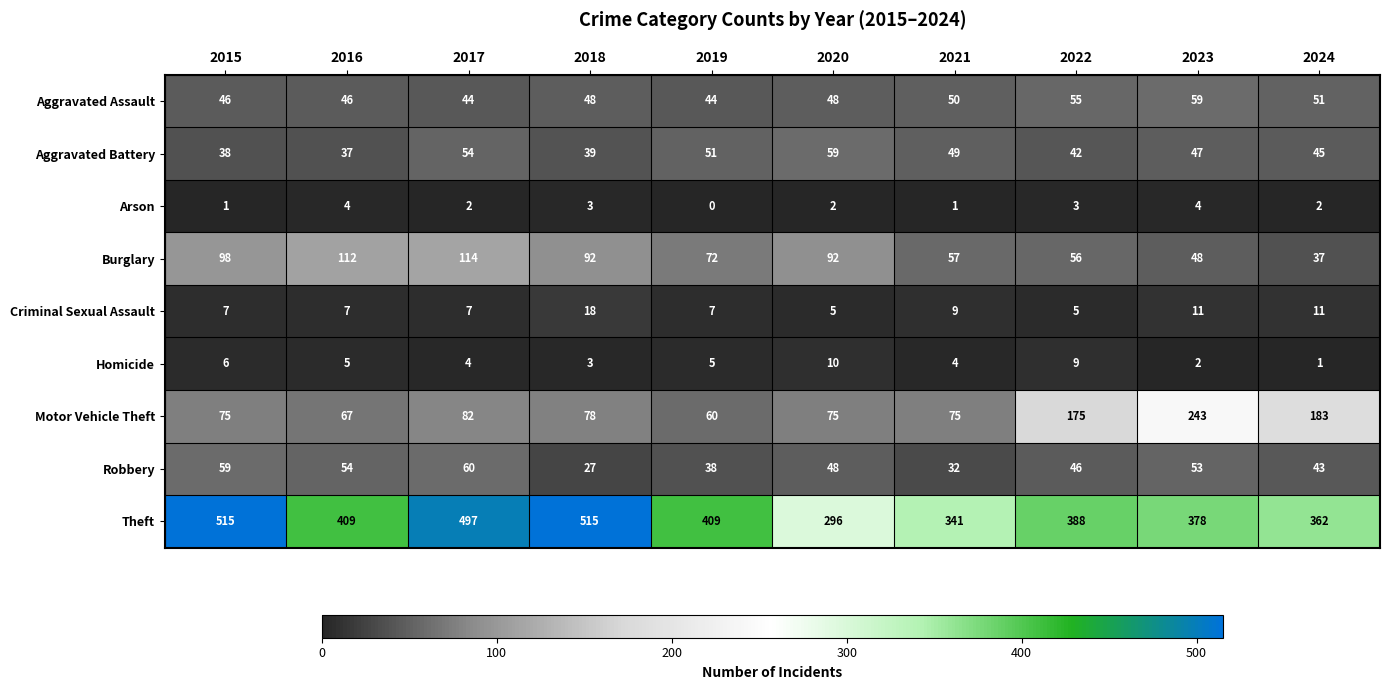

Which series has the largest total across all categories?

Theft